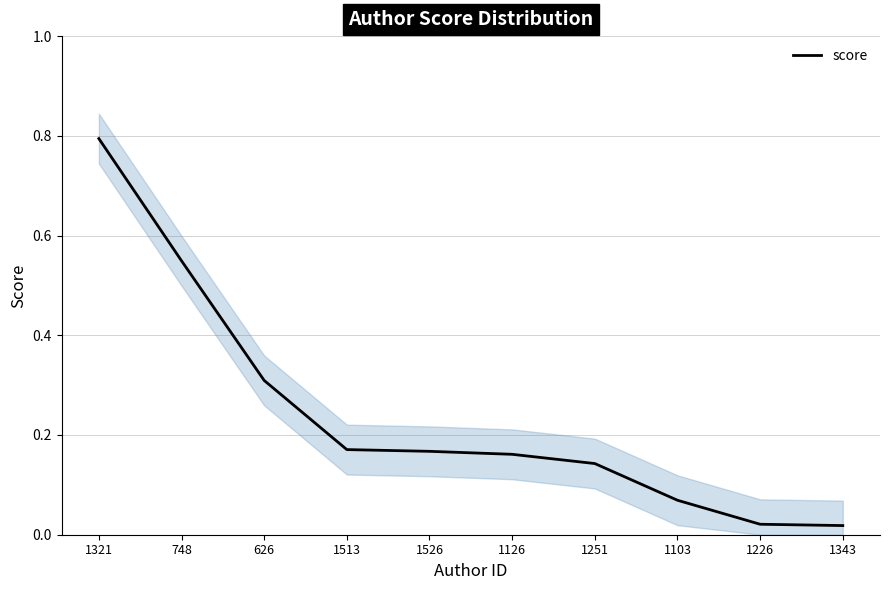

What is the difference between the values at 1321 and 748?

0.2